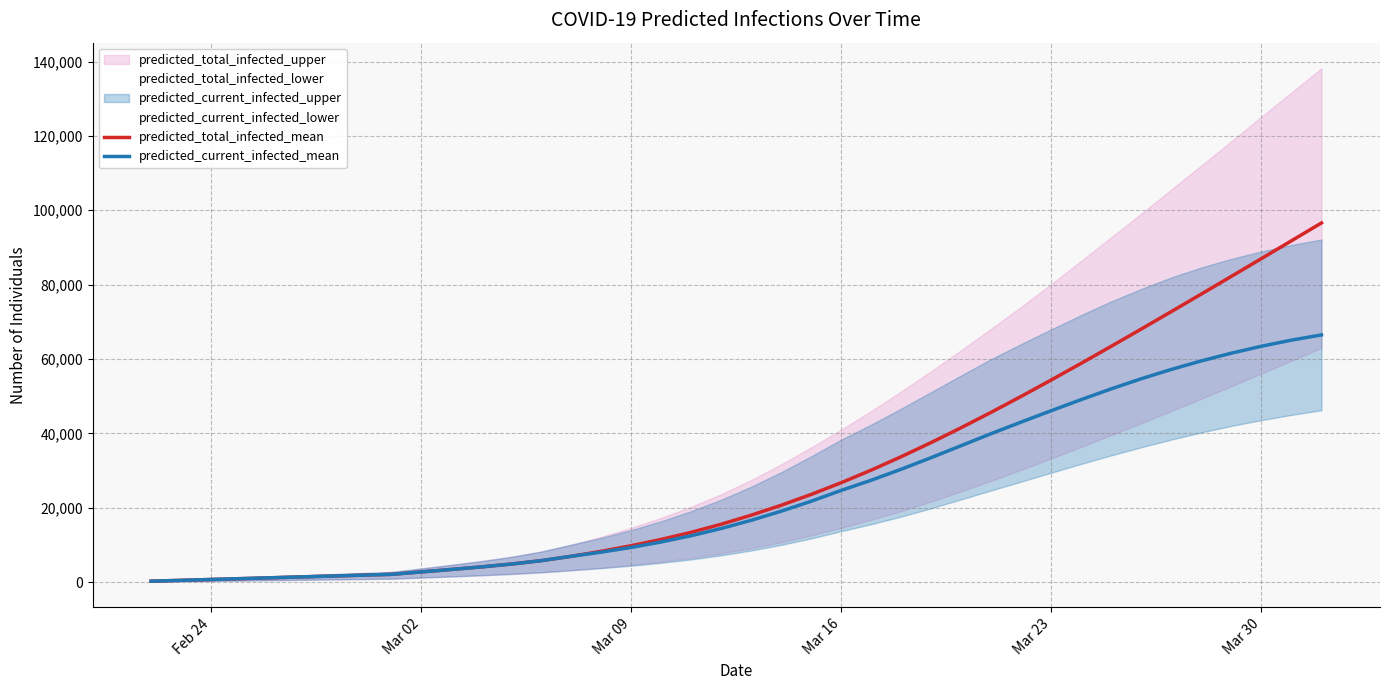

Reading left to right, what are all the values shown in this chart?

predicted_total_infected_mean: 230	459	689	918	1148	1377	1607	1836	2066	2724	3378	4068	4834	5756	6920	8270	9777	11470	13383	15559	17994	20670	23583	26733	30121	33735	37550	41543	45691	49975	54376	58872	63445	68079	72762	77485	82237	87010	91799	96596
predicted_current_infected_mean: 230	459	689	918	1148	1377	1607	1836	2066	2724	3378	4068	4834	5756	6920	8040	9318	10782	12465	14412	16617	19063	21746	24667	27398	30357	33482	36709	39935	43055	46107	49095	51975	54696	57203	59491	61567	63428	65066	66475